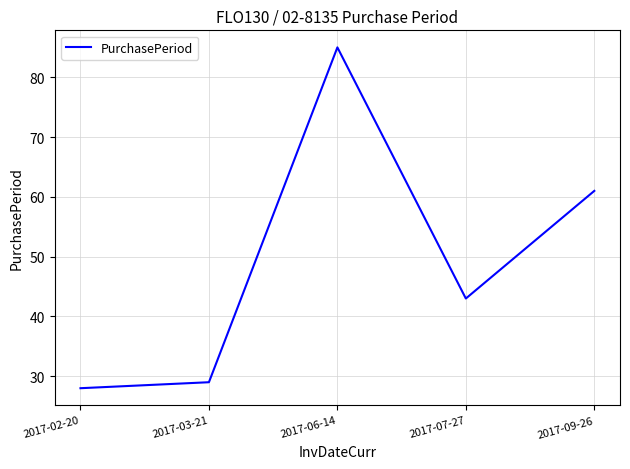

Rank the categories by value from lowest to highest.

2017-02-20, 2017-03-21, 2017-07-27, 2017-09-26, 2017-06-14